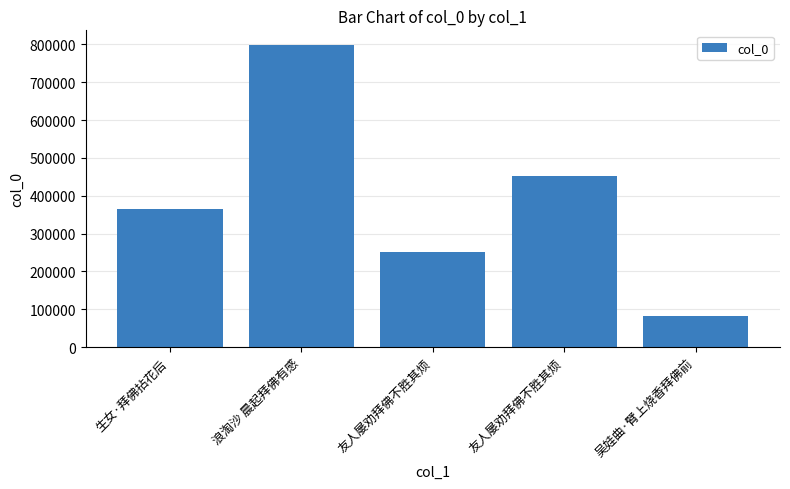

What is the sum of the values at 友人屡劝拜佛不胜其烦 and 浪淘沙 晨起拜佛有感?

1047668